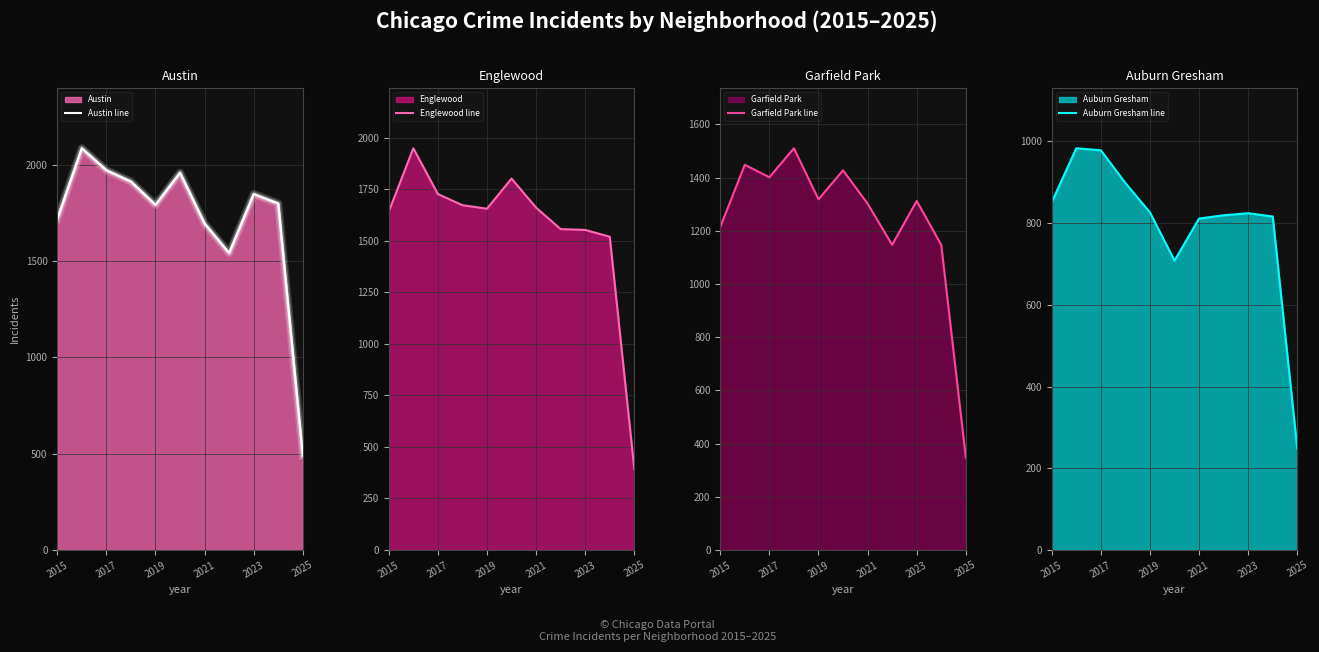

At which label is Garfield Park line closest to 929?

7